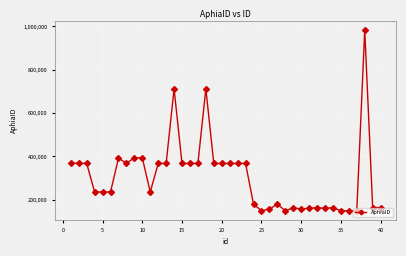

What is the difference between the maximum and minimum values?

834332